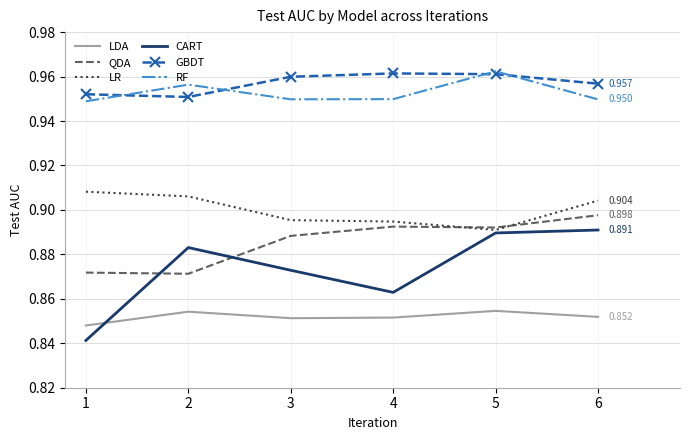

True or false: LDA and LR cross at least once.

False